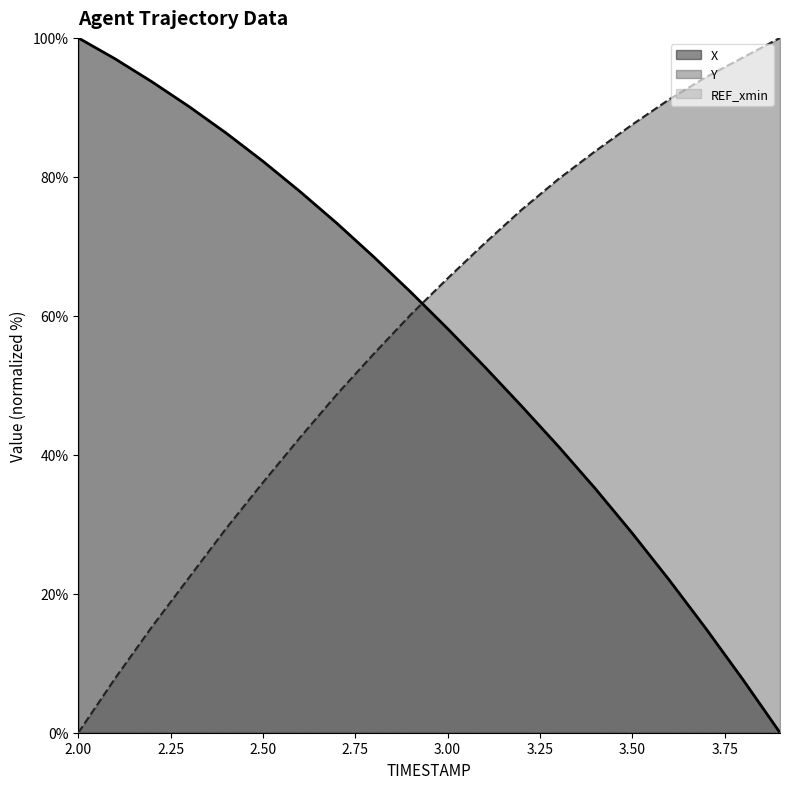

The Y series shows 65.4 at 3.00. True or false?

True